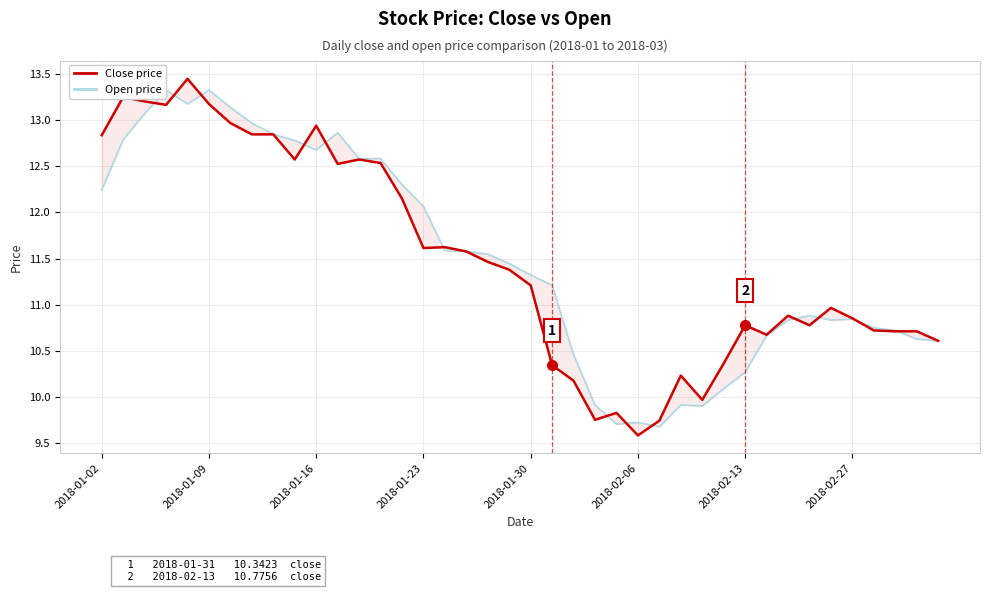

What is the value of the Close price point at the 22nd from the left?

10.3